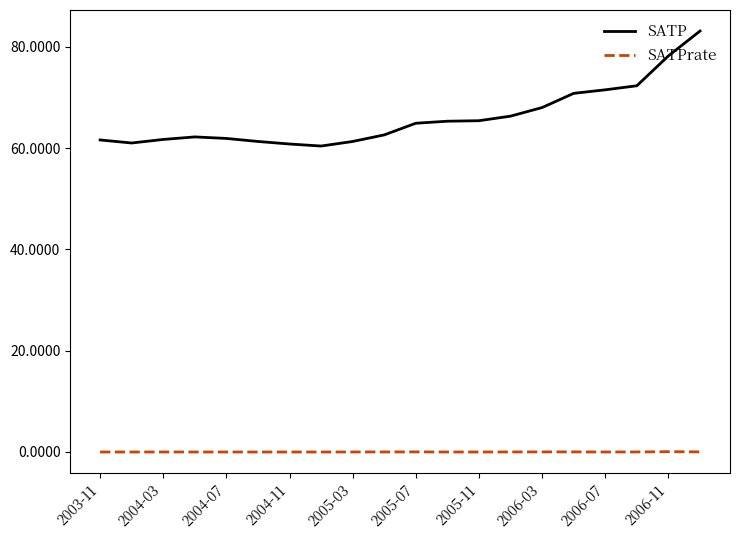

True or false: SATP and SATPrate intersect in this chart.

False